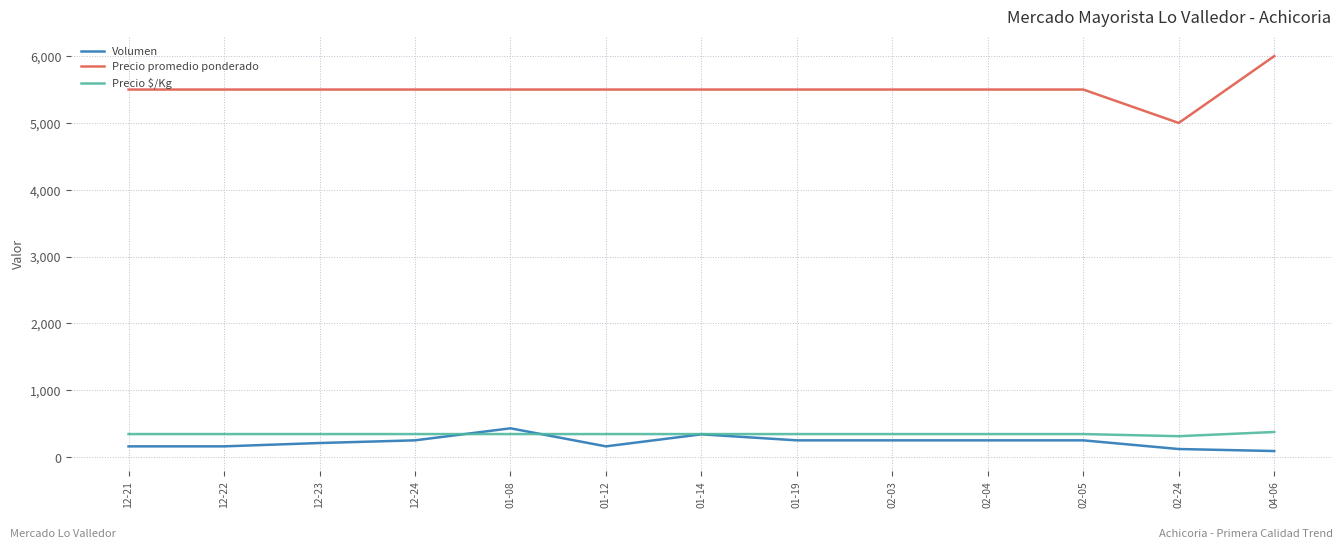

What is the approximate value of Precio promedio ponderado at 02-05?

5500